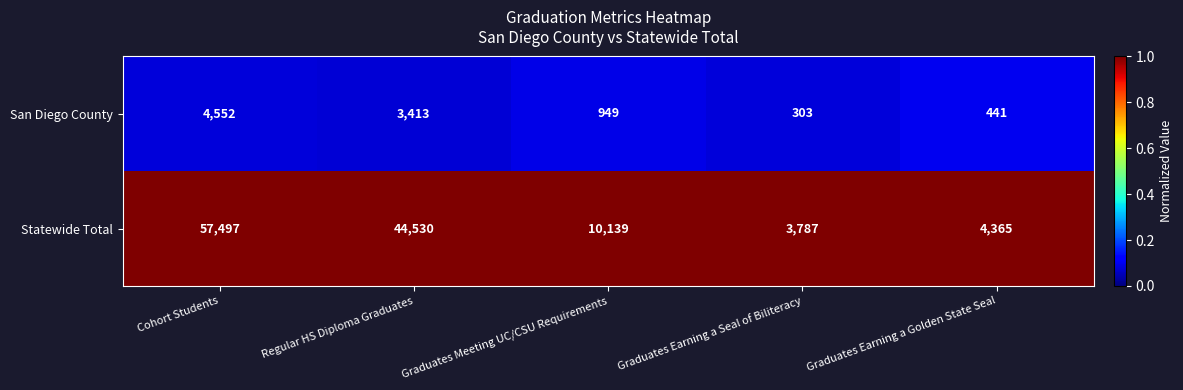

Read the Statewide Total value at Graduates Earning a Seal of Biliteracy.

3787